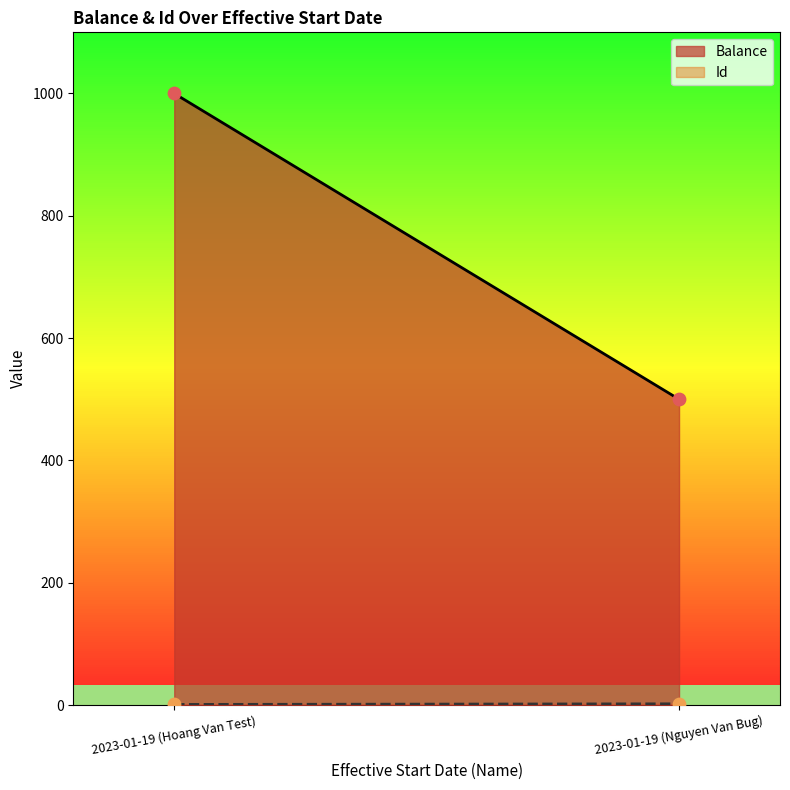

Which series has the largest total across all categories?

Balance